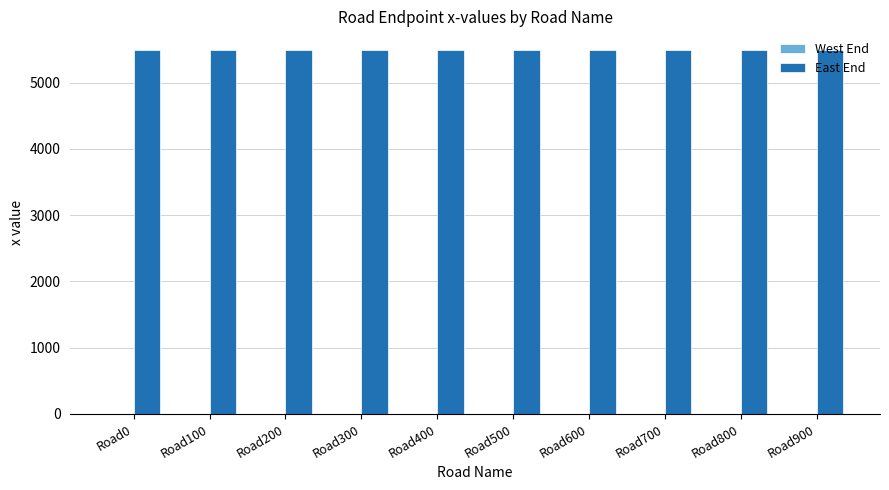

Between Road100 and Road800, which is larger?

Road100